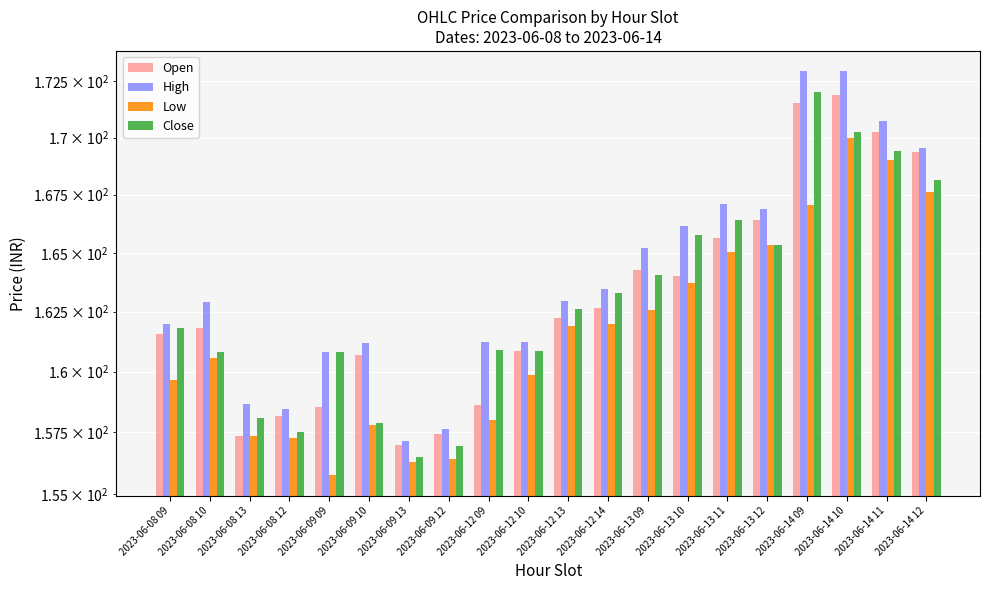

What is the label of the 6th bar from the left?

2023-06-09 10